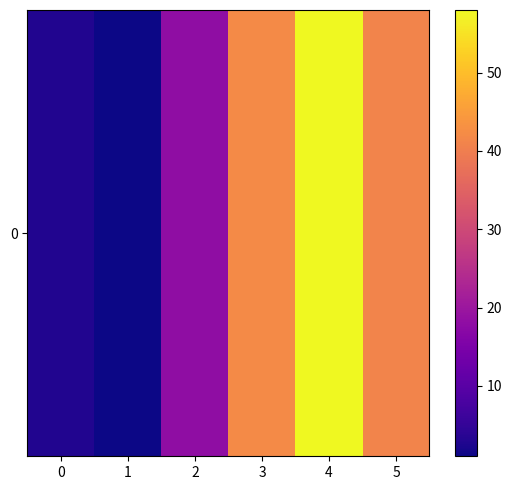

True or false: the data shows 27 at 2.

False